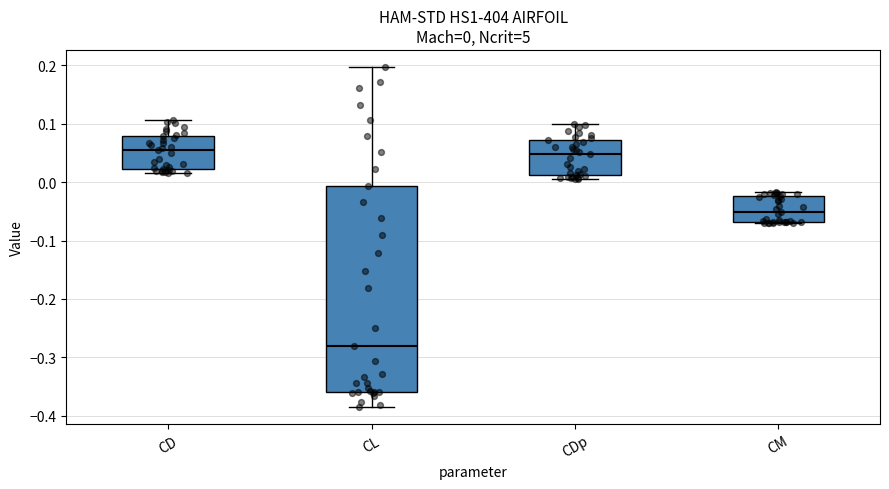

Comparing the boxes themselves (not the whiskers), which one is the tallest?

CL